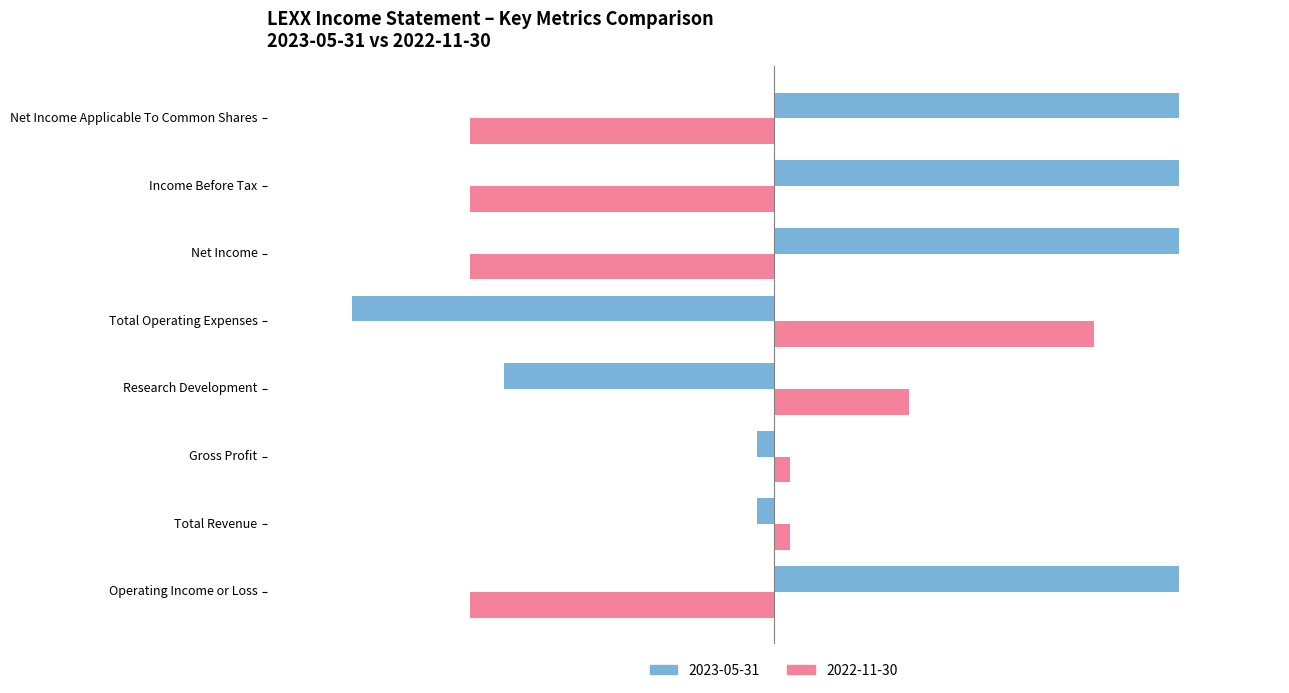

Is it true that 2023-05-31 equals -1535 at Total Operating Expenses?

False